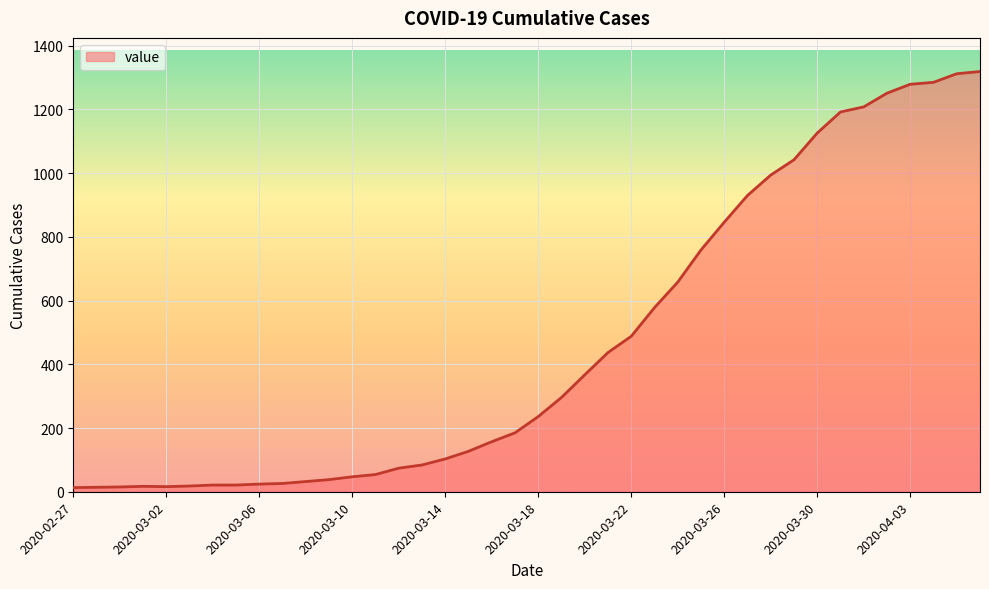

What is the difference between the maximum and minimum values?

1306